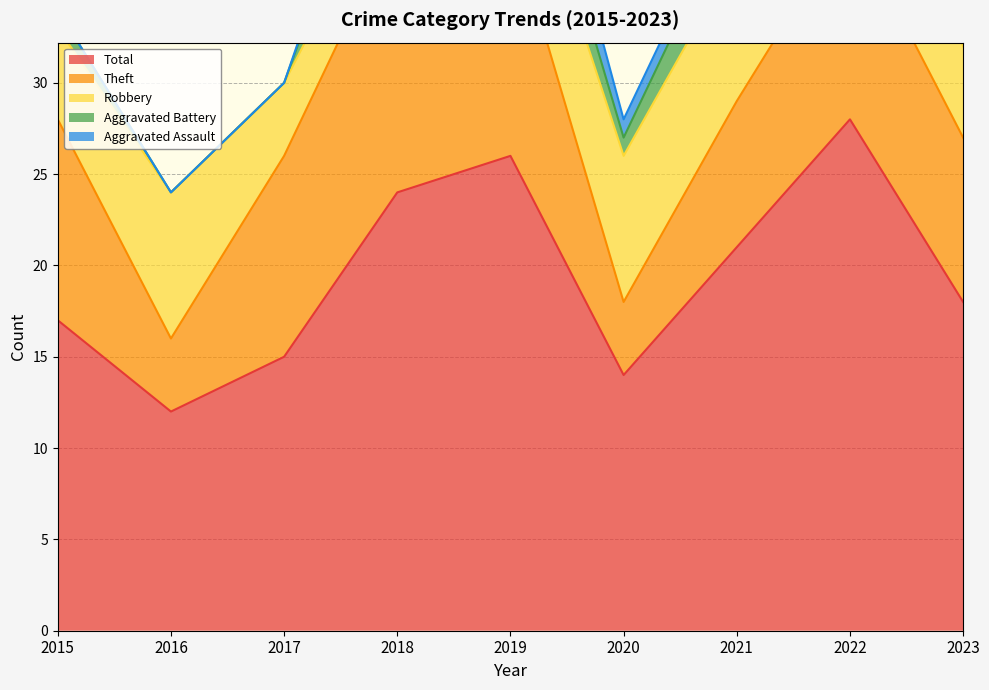

True or false: Robbery and Aggravated Assault cross at least once.

False